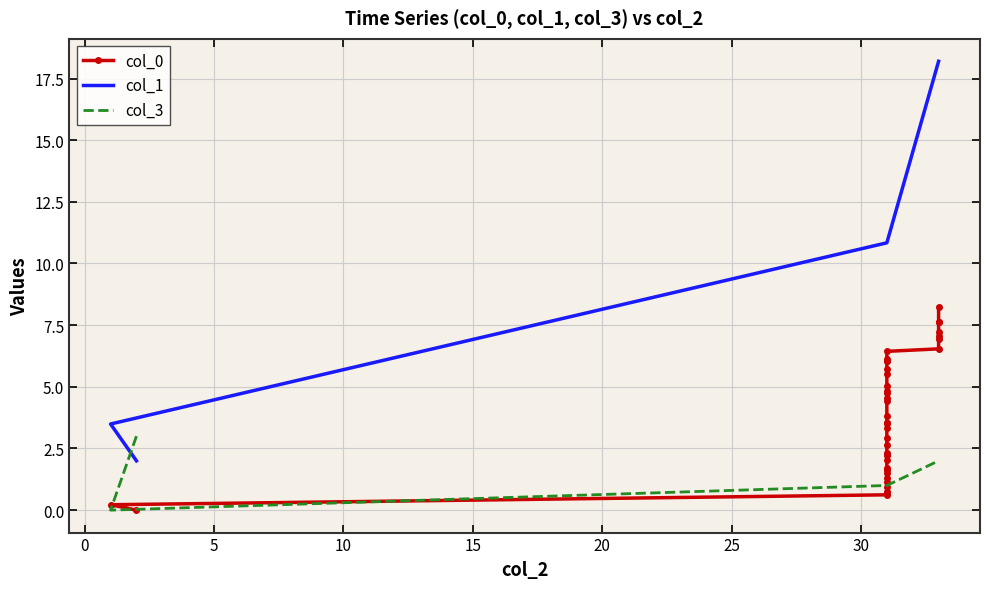

True or false: col_1 and col_0 intersect in this chart.

False